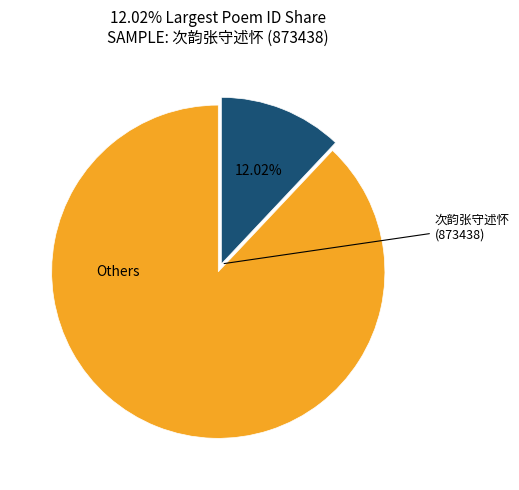

Does any single category account for the majority?

Yes